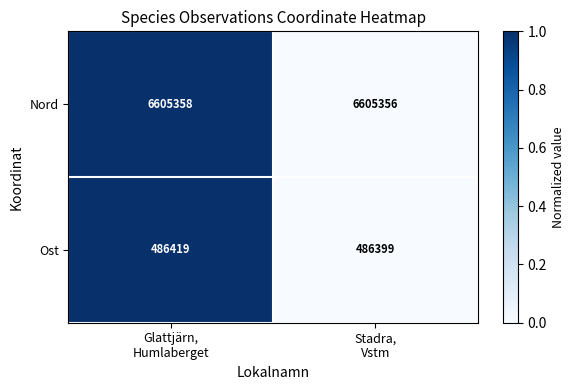

Reading left to right, transcribe all the data shown in this chart.

Nord: 6605358	6605356
Ost: 486419	486399